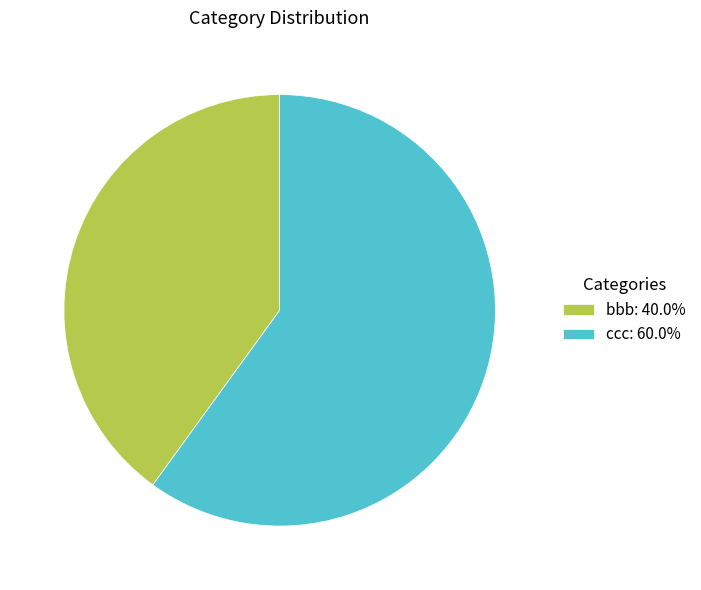

Which category has the smallest portion of the pie?

bbb